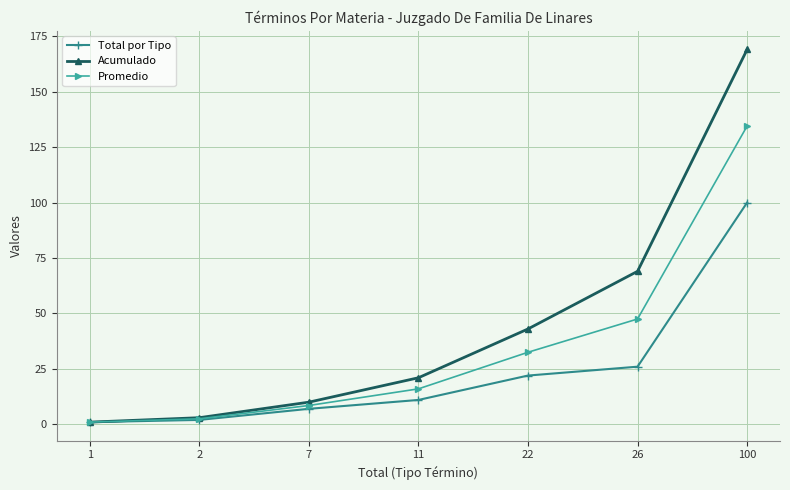

Reading left to right, list all the values displayed in this chart.

Total por Tipo: 1=1.0	2=2.0	7=7.0	11=11.0	22=22.0	26=26.0	100=100.0
Acumulado: 1=1.0	2=3.0	7=10.0	11=21.0	22=43.0	26=69.0	100=169.0
Promedio: 1=1.0	2=2.5	7=8.5	11=16.0	22=32.5	26=47.5	100=134.5